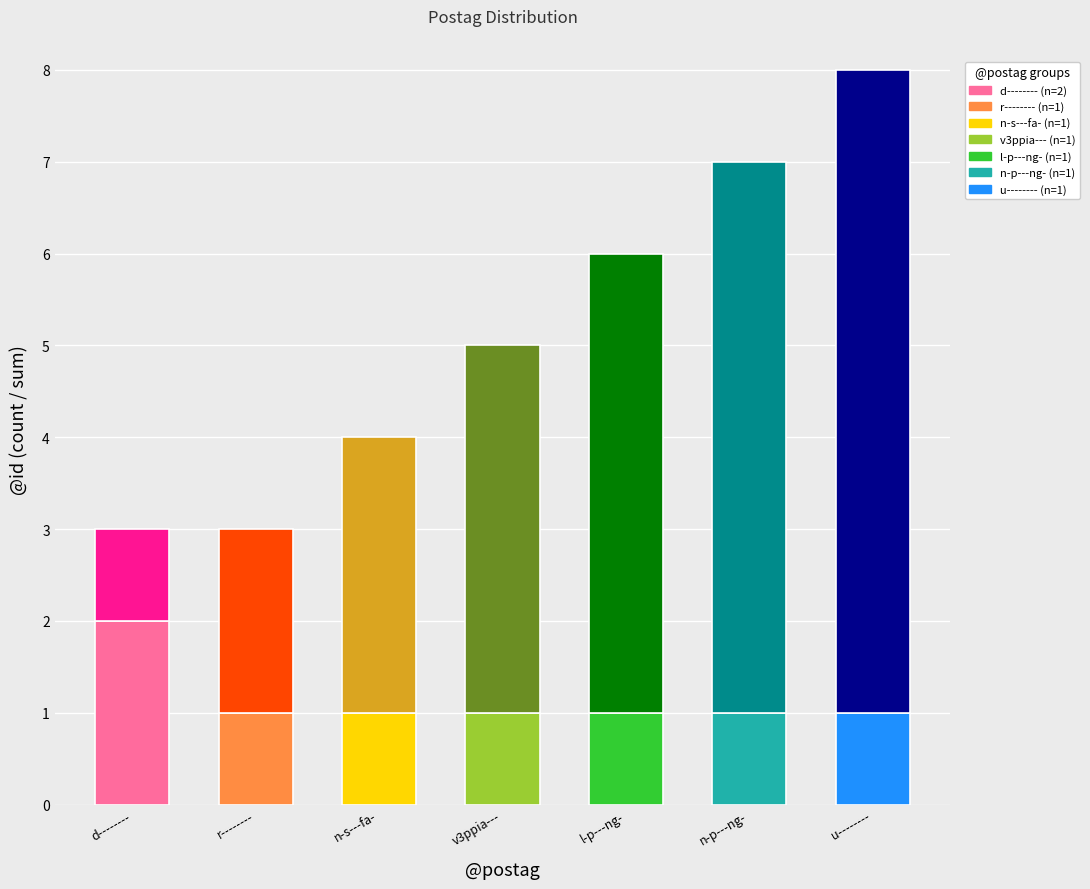

At which category is the sum across all series the highest?

u--------